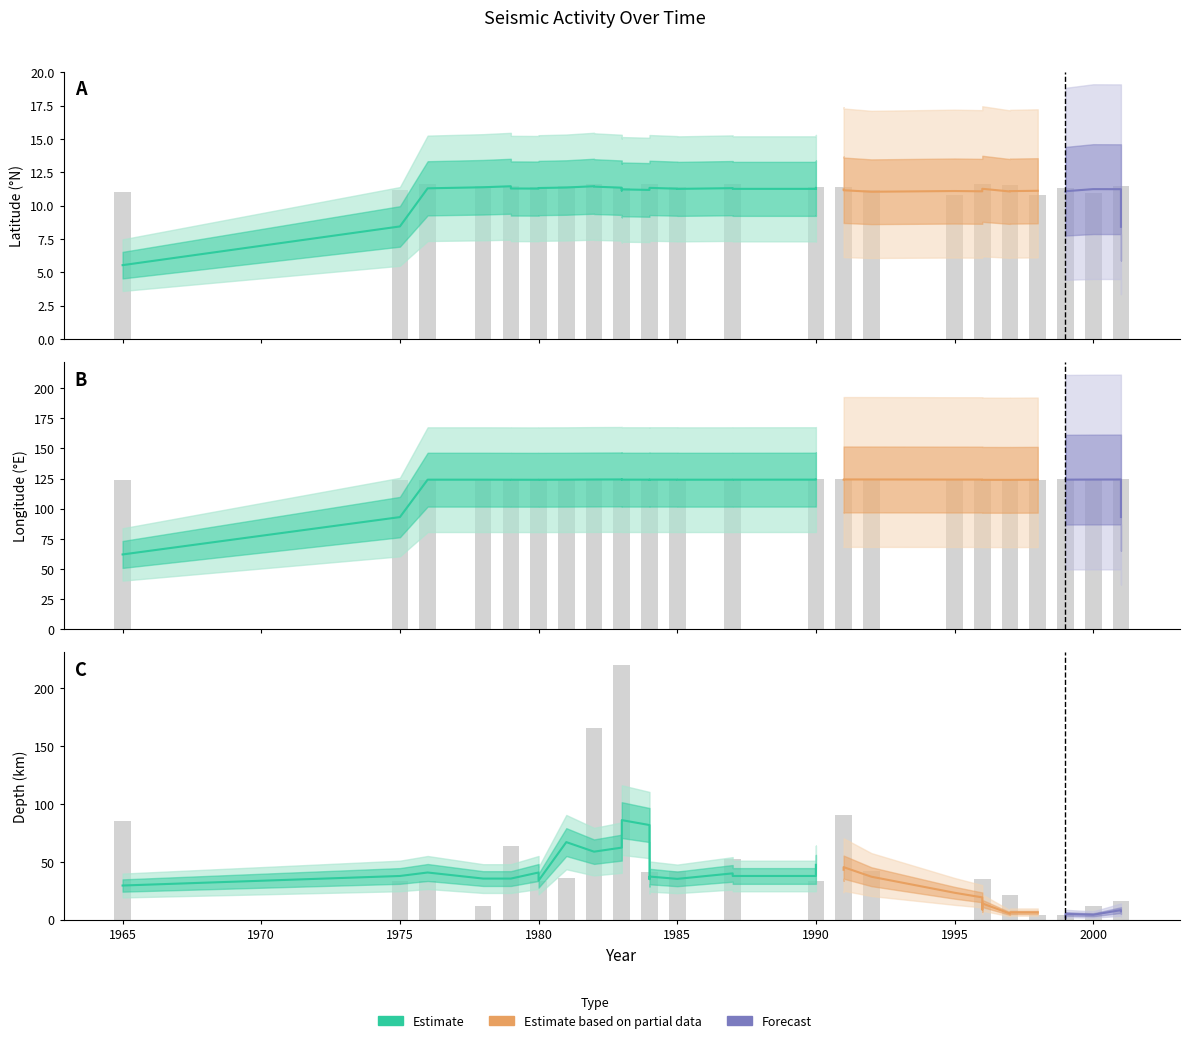

The depth series shows 91.9 at 1995. True or false?

False